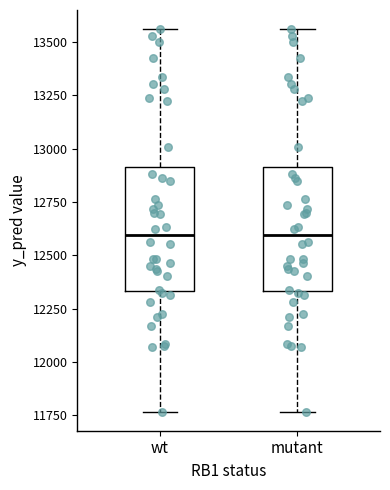

Where does the upper whisker of the box for mutant end on the y-axis? The values are not printed on the chart, so give them approximately, as read against the axis.

13550